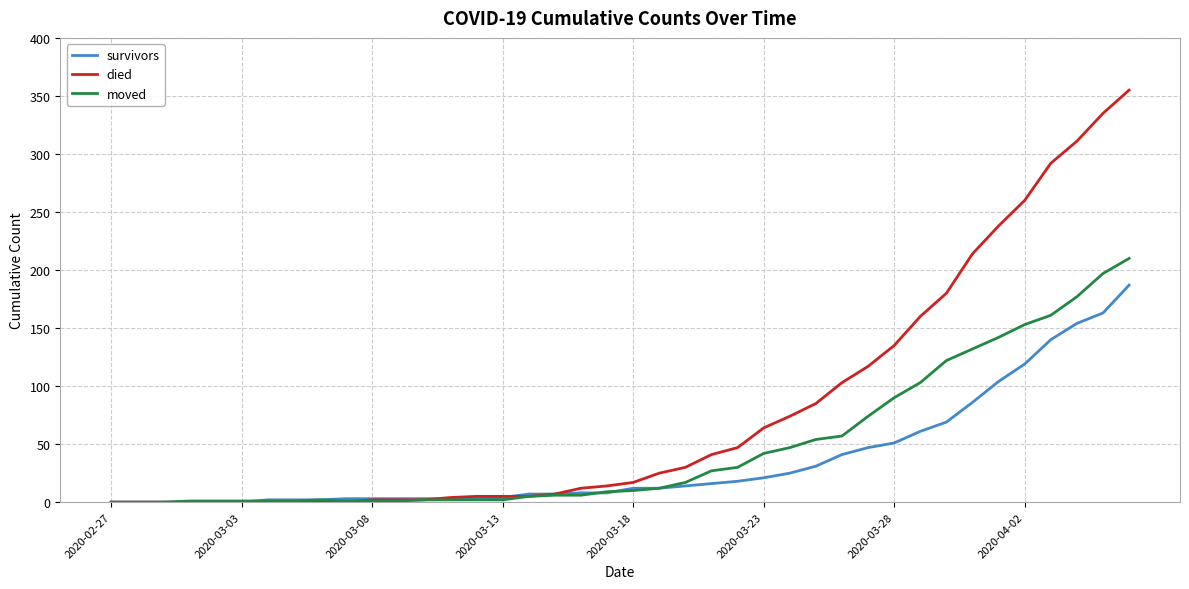

Which series has the largest total across all categories?

died